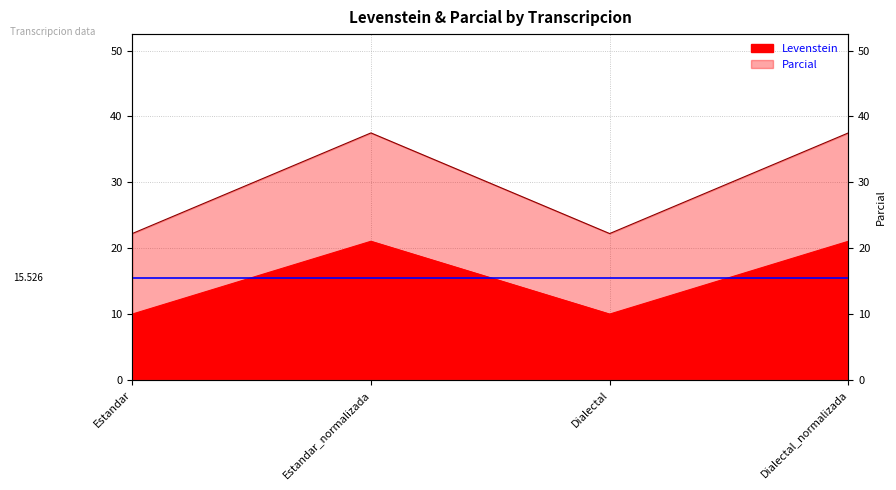

True or false: Parcial and Levenstein cross at least once.

False